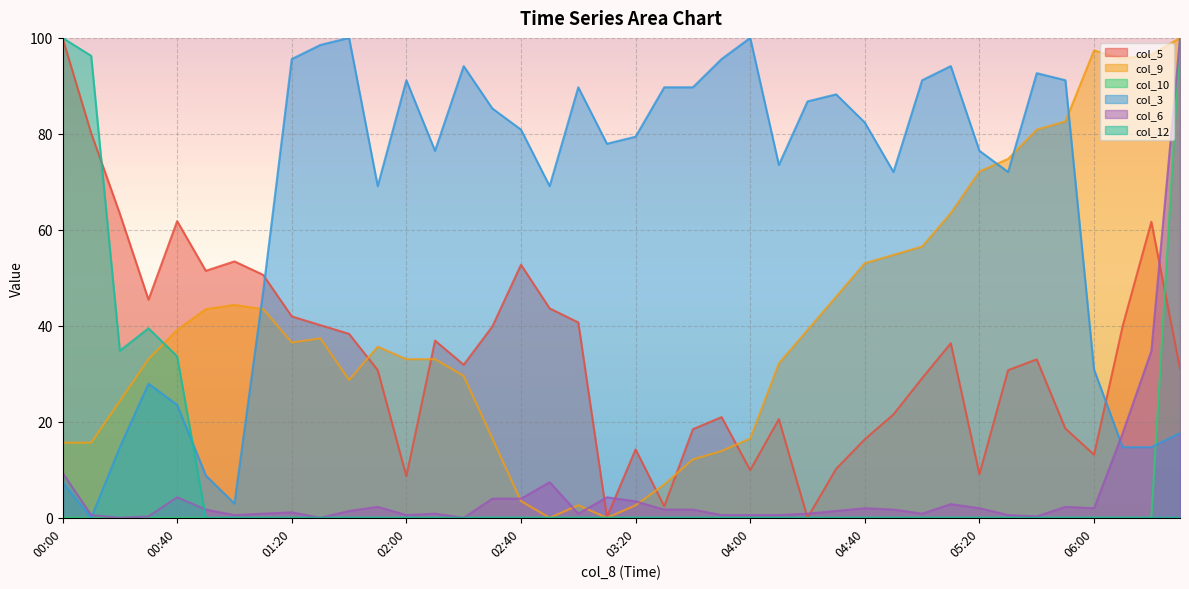

Is the value of col_6 at 02:00 greater than the value of col_3 at 03:50?

No